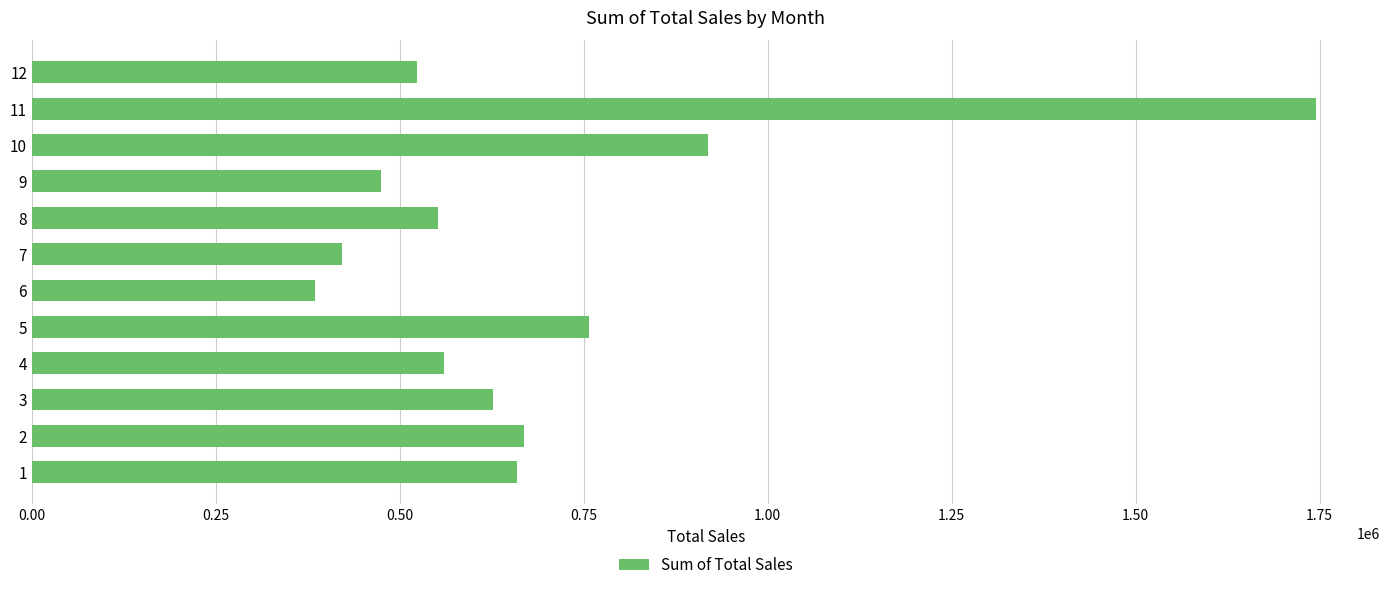

What is the sum of all values?

8290886.8